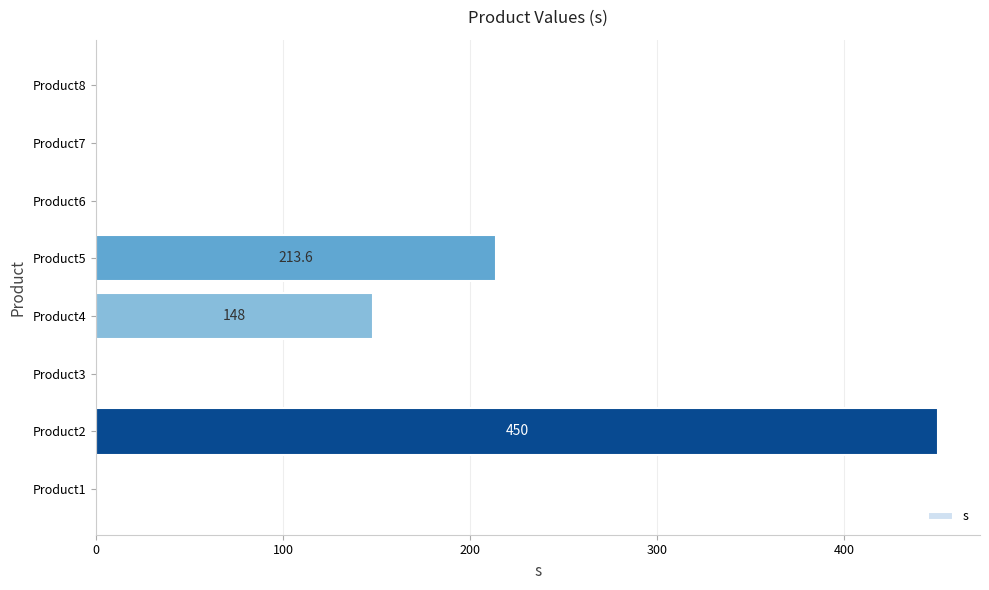

Which has a higher value, Product5 or Product7?

Product5